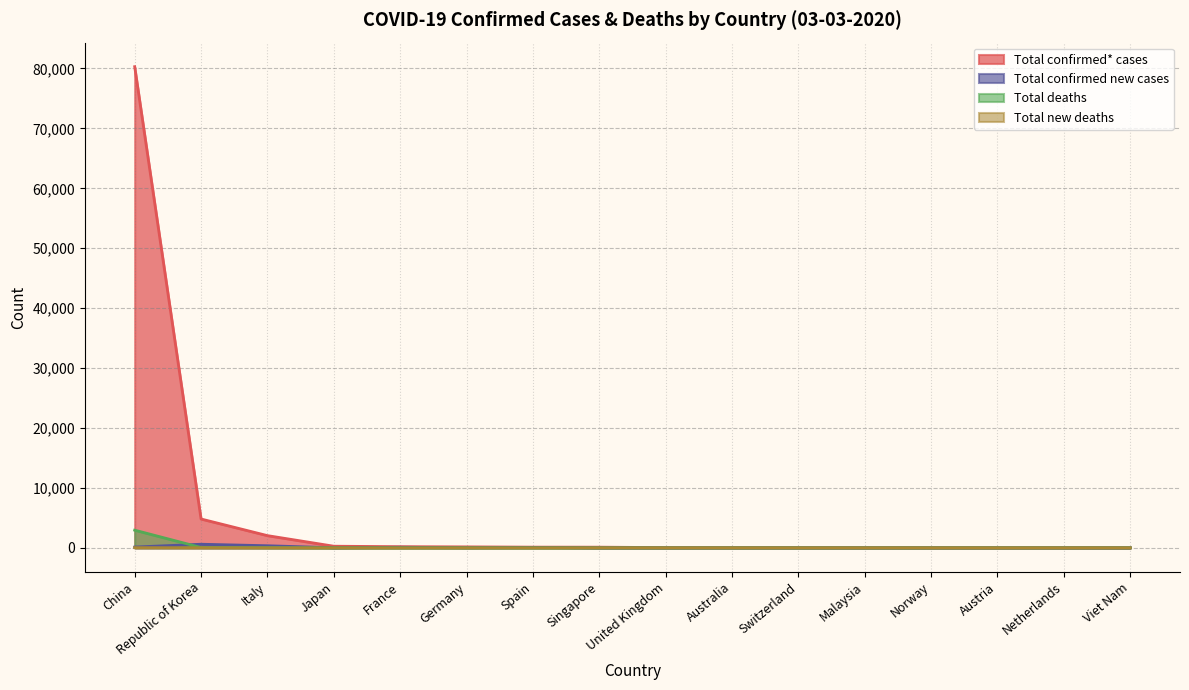

What is the difference between the highest and lowest values at Italy?

2030